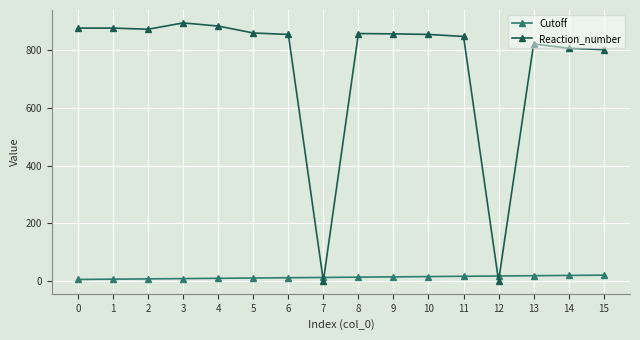

How many values in the Reaction_number series are below 857?

8